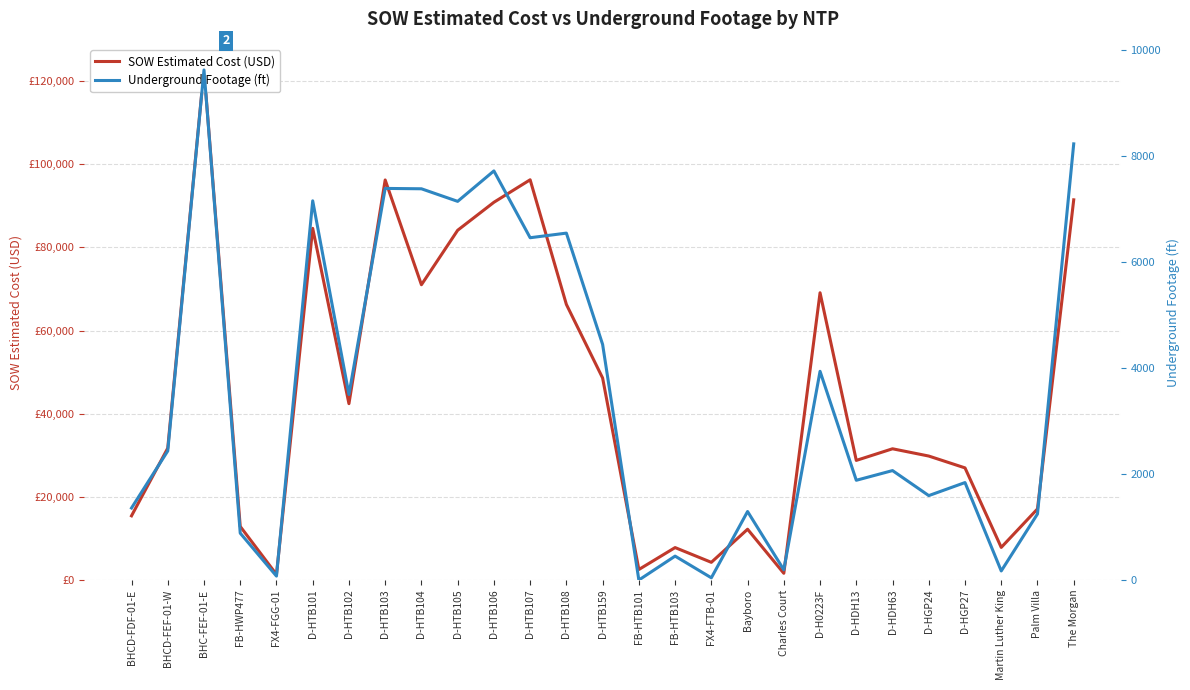

What is the total value across all series at BHCD-FDF-01-E?

16794.8